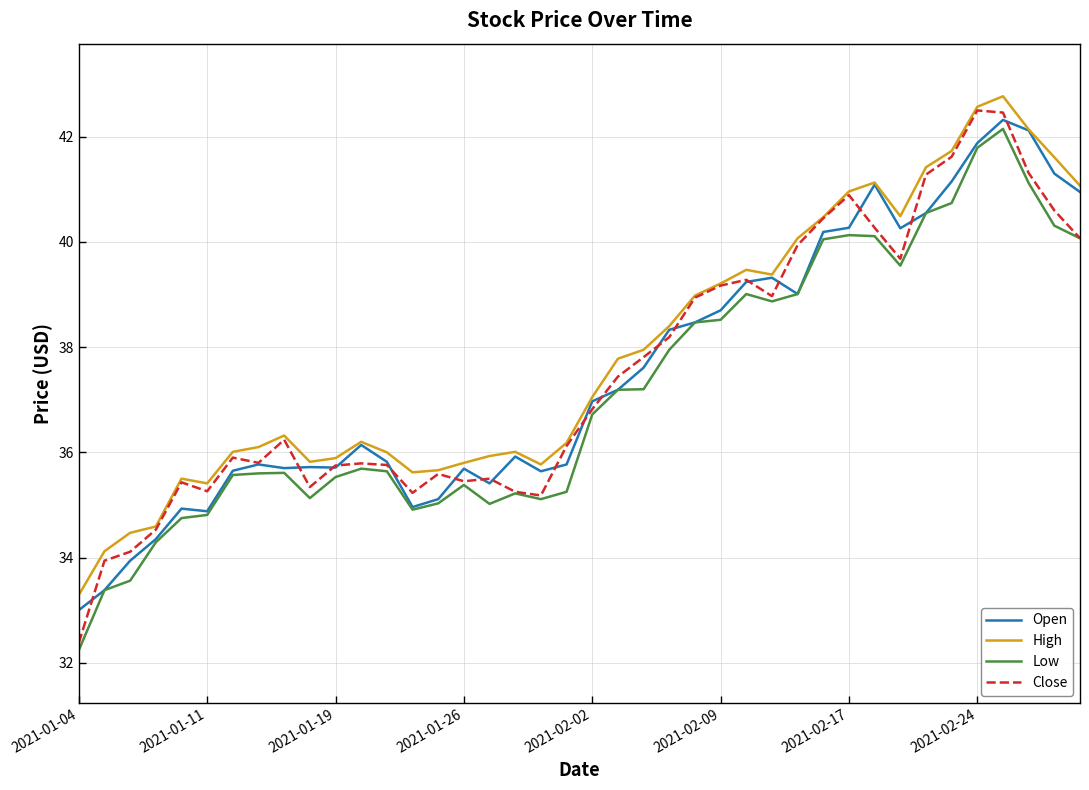

What is the difference between the maximum and minimum values in the Open series?

9.3